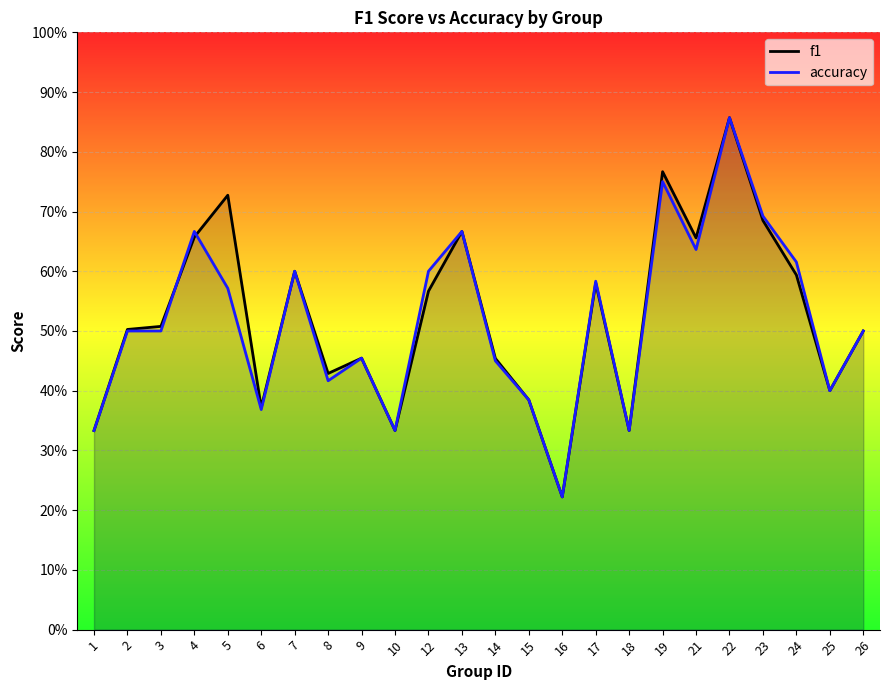

Rank the series at 9 from highest to lowest value.

f1, accuracy